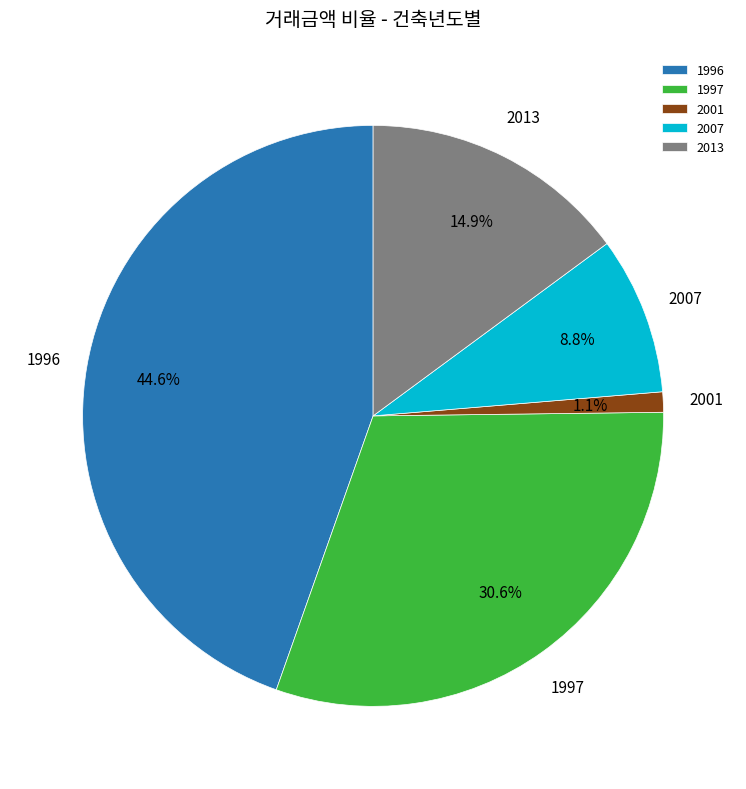

Count the number of slices in the pie.

5